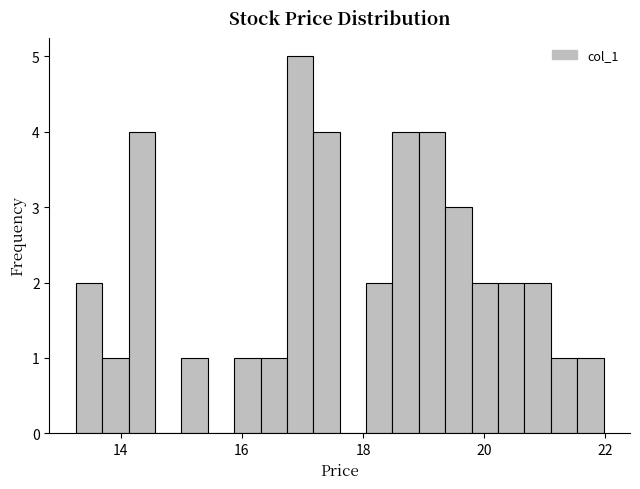

Around what value on the x-axis is the tallest bar? Give the approximate position of its centre, as read against the axis.

17.0